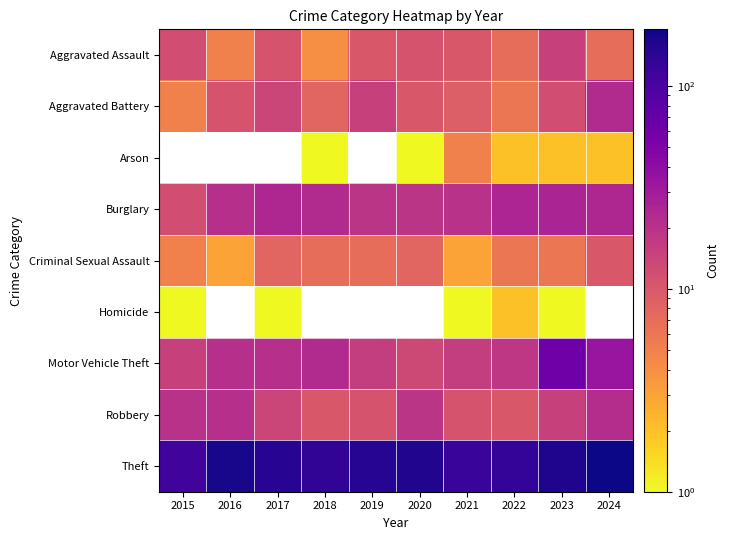

At 2018, list the series in order from smallest to largest.

Arson, Aggravated Assault, Criminal Sexual Assault, Aggravated Battery, Burglary, Homicide, Robbery, Motor Vehicle Theft, Theft